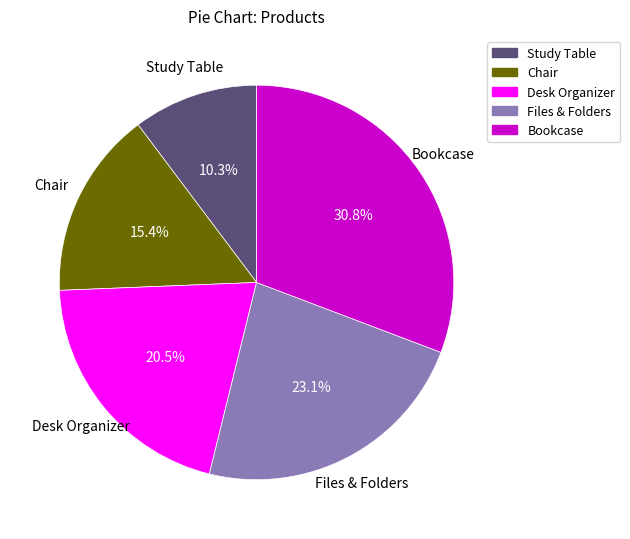

To the nearest percent, what percentage of the pie is Files & Folders?

23%